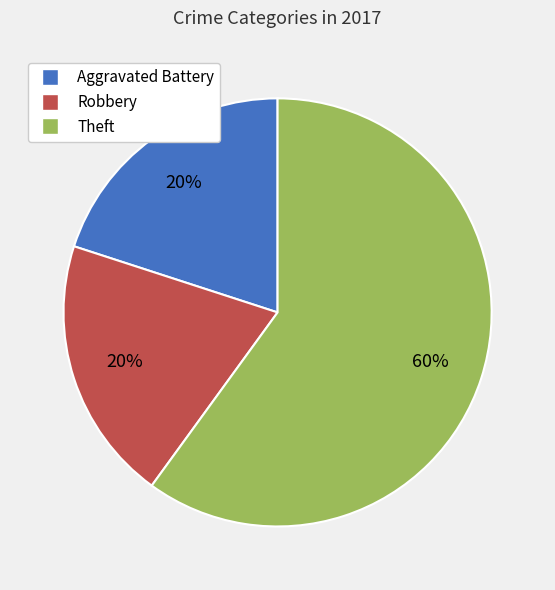

Does Robbery represent more than half of the total?

No